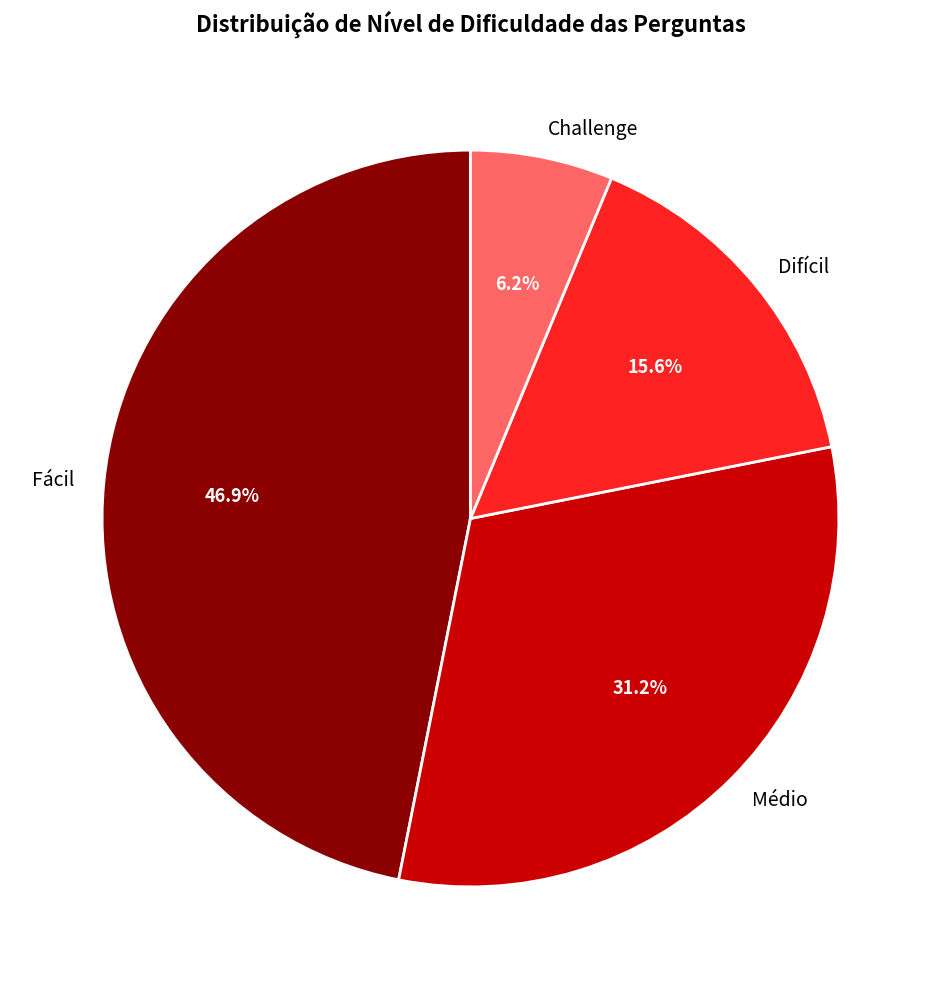

Is it true that Difícil is 16% of the pie?

True